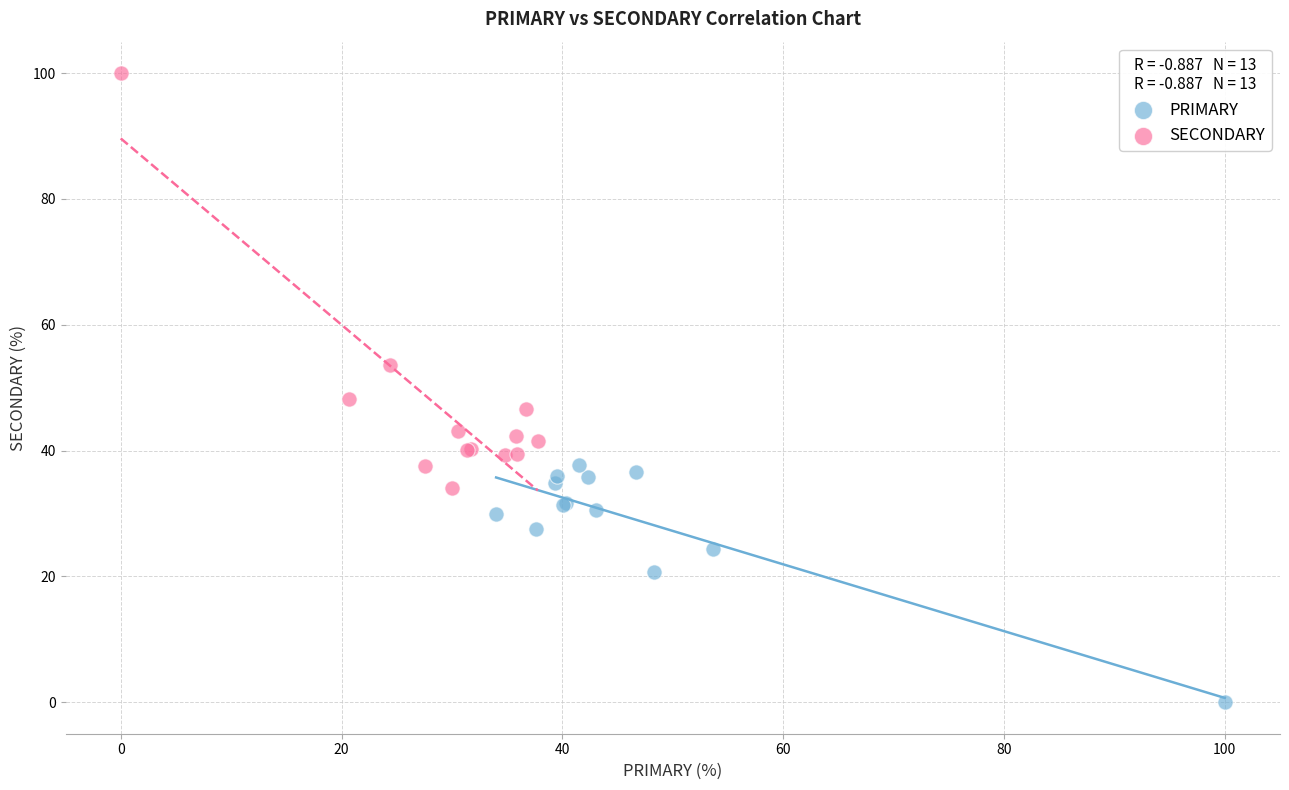

Which series contains the lowest Y value?

PRIMARY